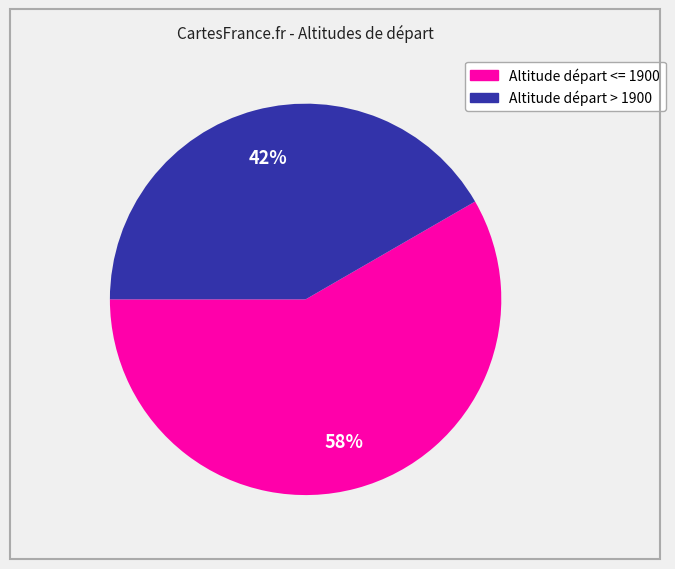

Is there any slice that represents more than half of the pie?

Yes